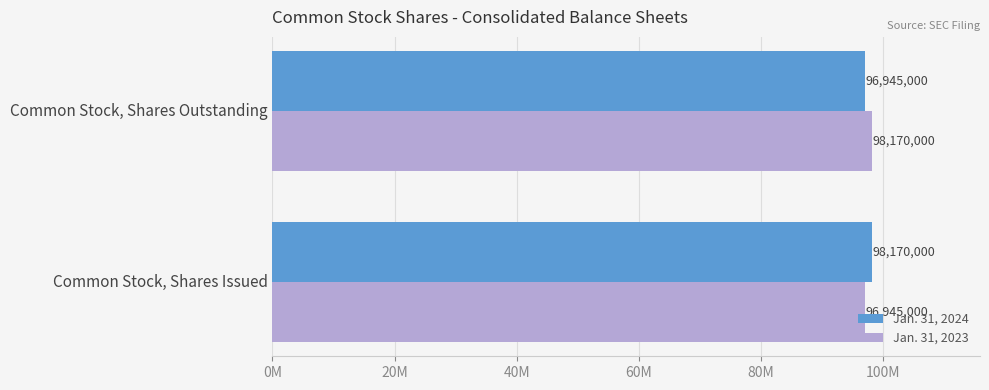

What are all the series names shown in the legend?

Jan. 31, 2024, Jan. 31, 2023